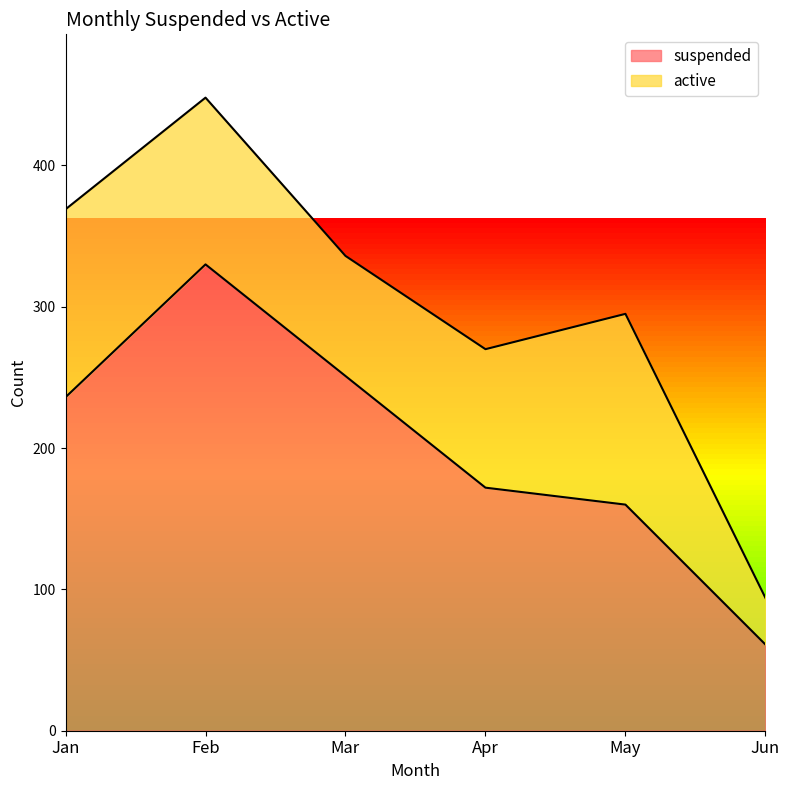

What is the difference between the suspended values at May and Feb?

170